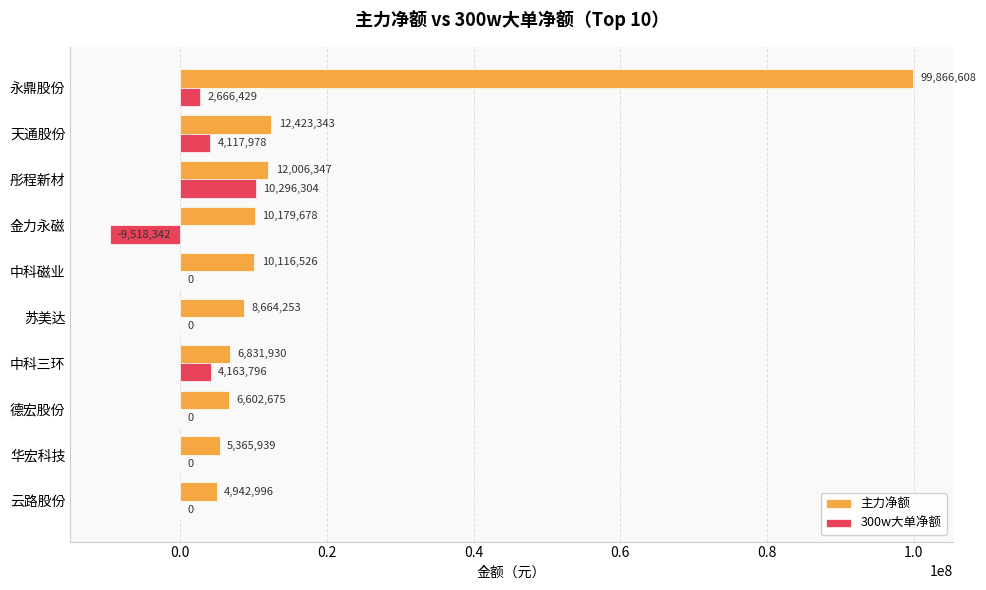

What is the sum of all 300w大单净额 values?

11726165